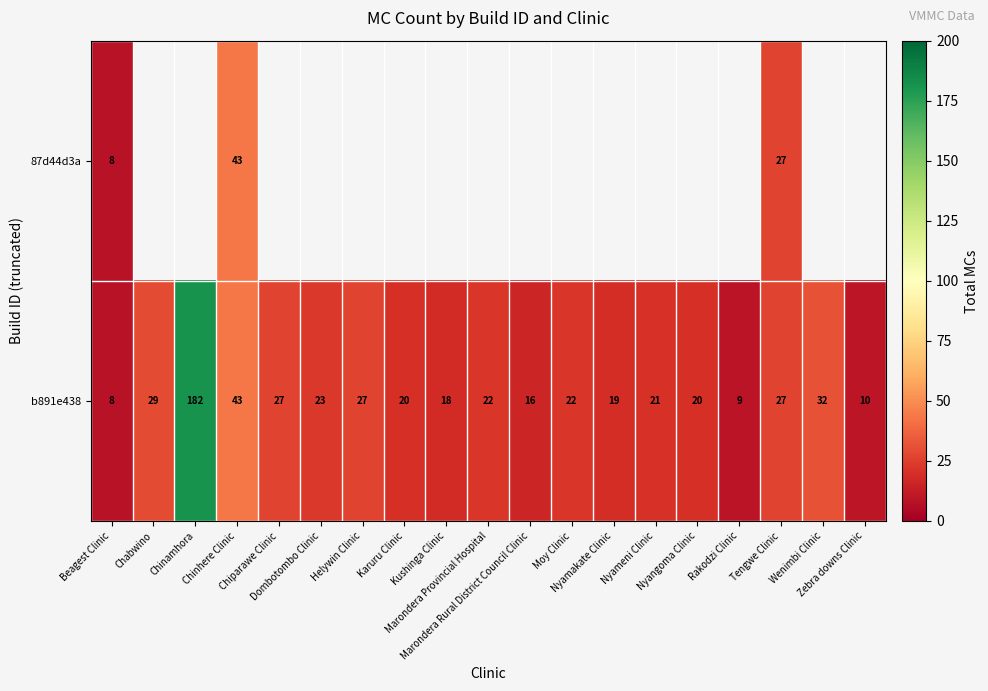

What is the maximum value for b891e438?

182